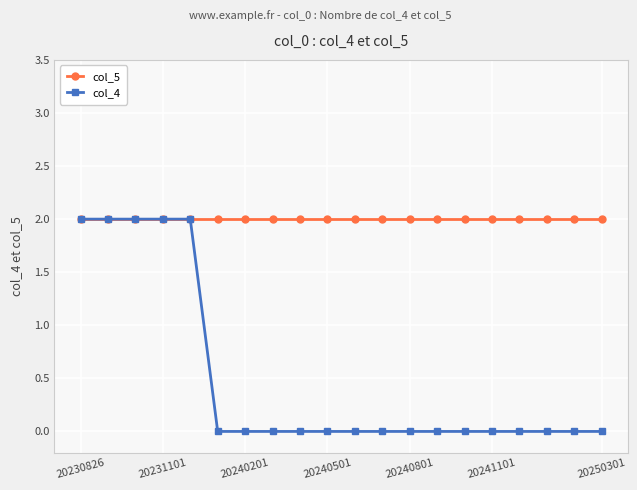

Which series has the largest total across all categories?

col_5